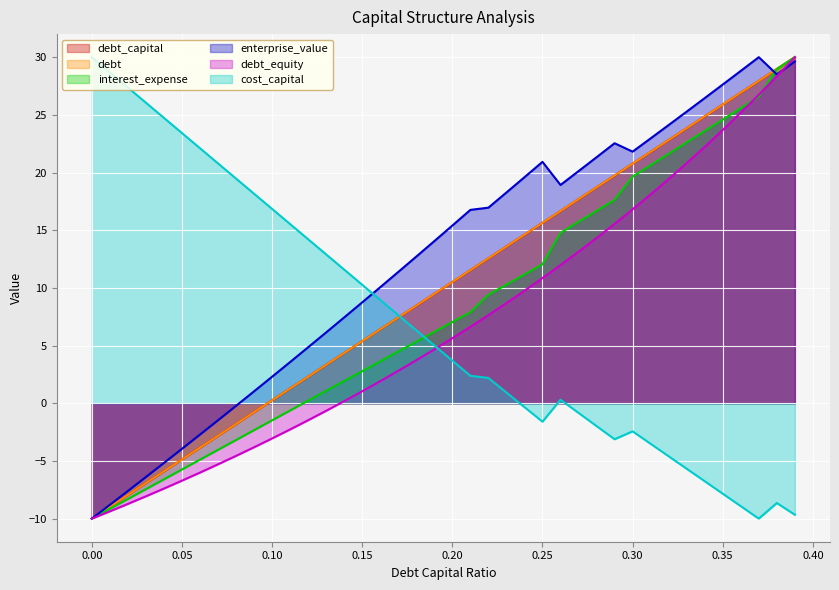

Is the value of debt at 21 greater than the value of cost_capital at 23?

Yes